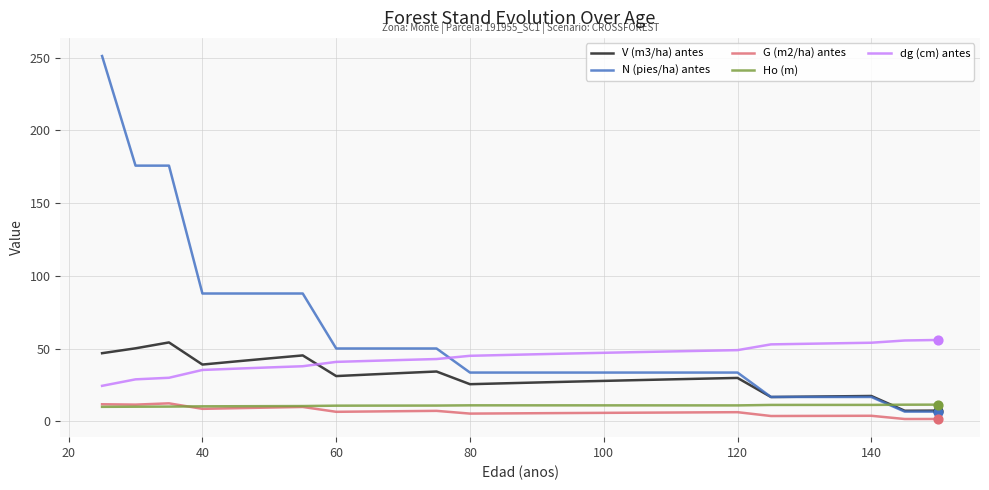

What are all the series names shown in the legend?

V (m3/ha) antes, N (pies/ha) antes, G (m2/ha) antes, Ho (m), dg (cm) antes